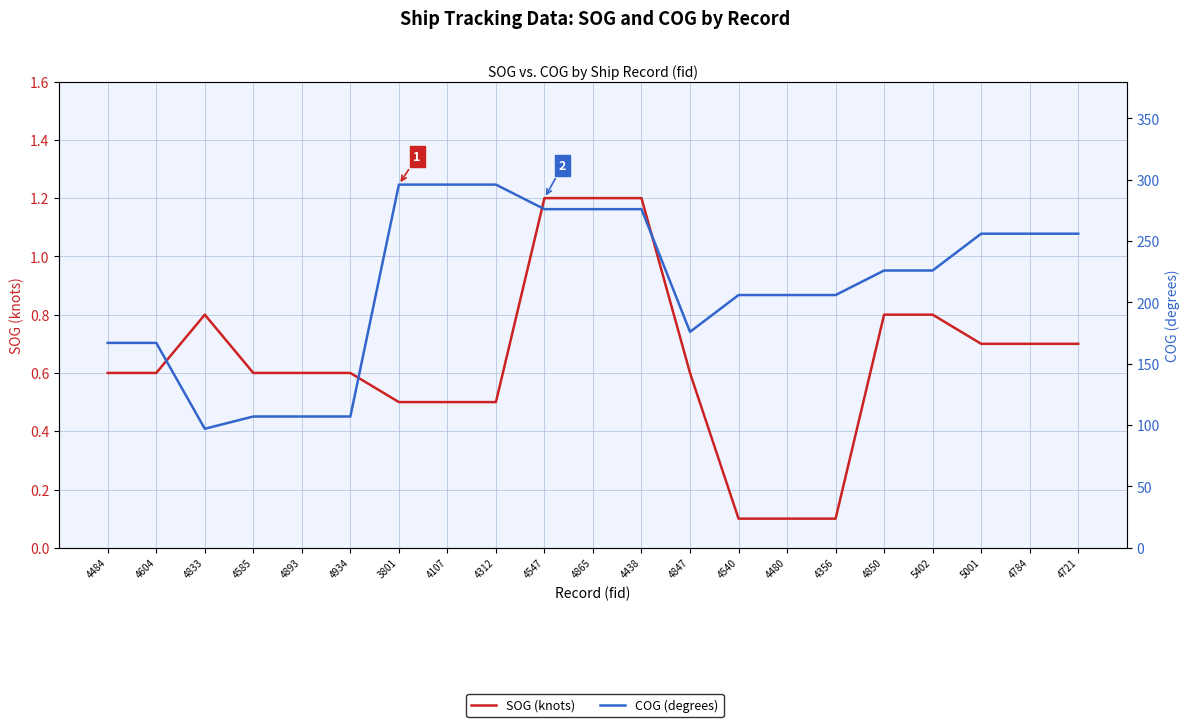

True or false: COG (degrees) and SOG (knots) cross at least once.

False